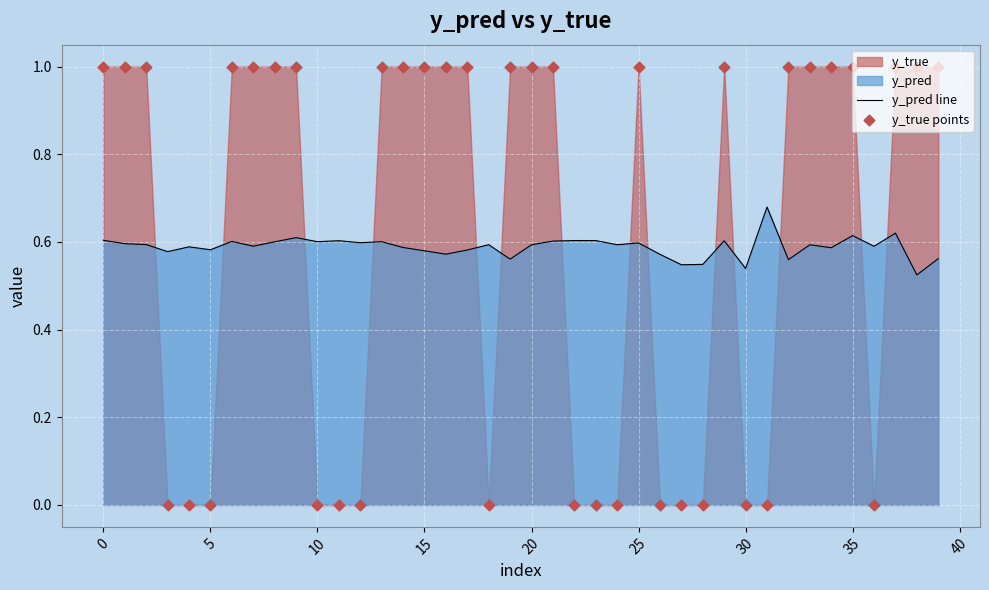

Is it true that y_pred line equals 0.9 at 10?

False